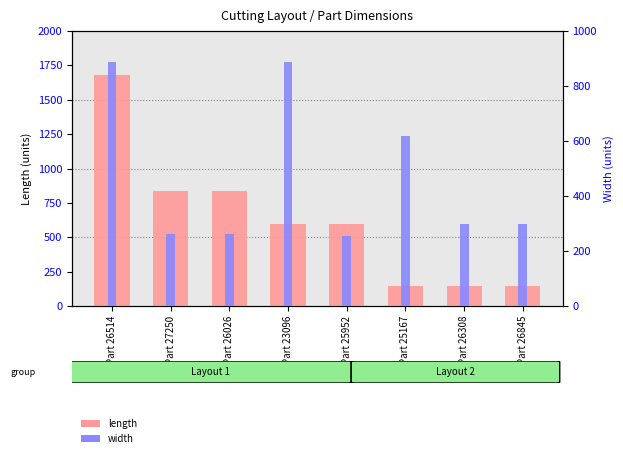

Which series has the largest total across all categories?

length